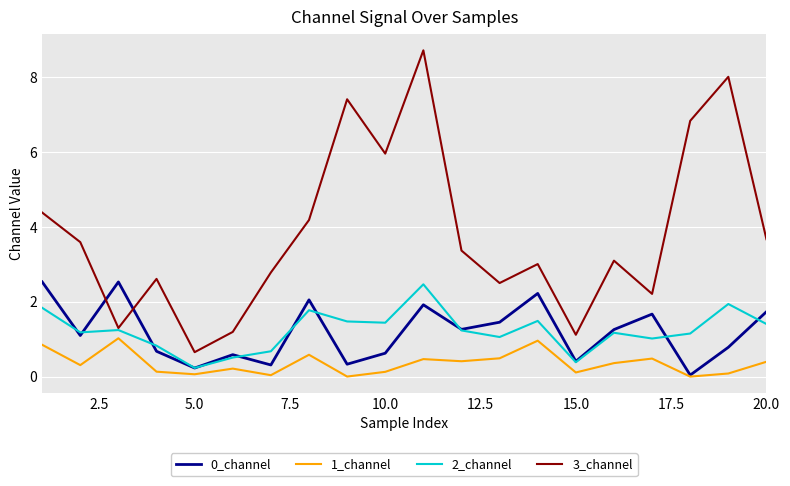

True or false: 3_channel and 1_channel intersect in this chart.

False